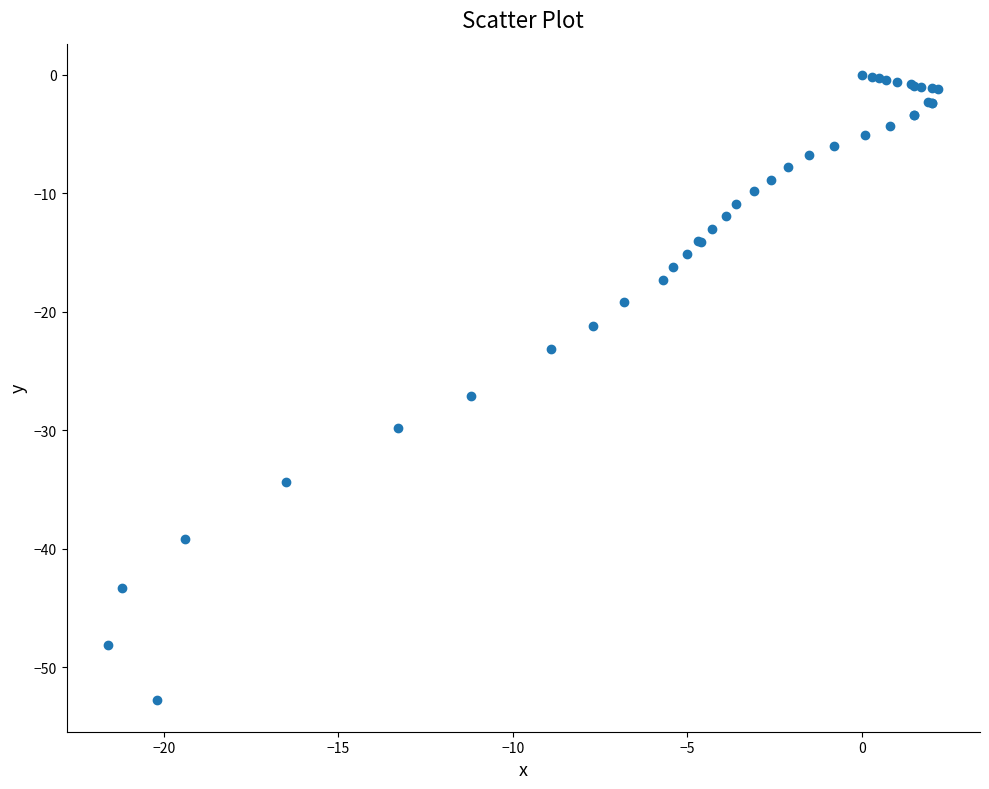

What Y value in the scatter plot is closest to -26?

-27.1